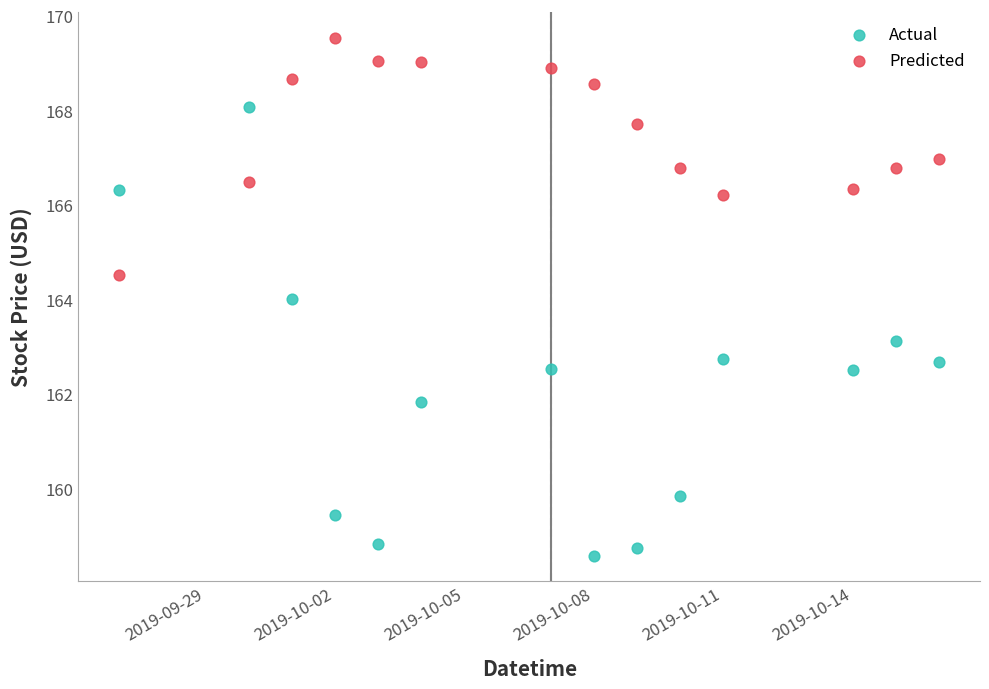

Which series has the widest spread of Y values?

Actual